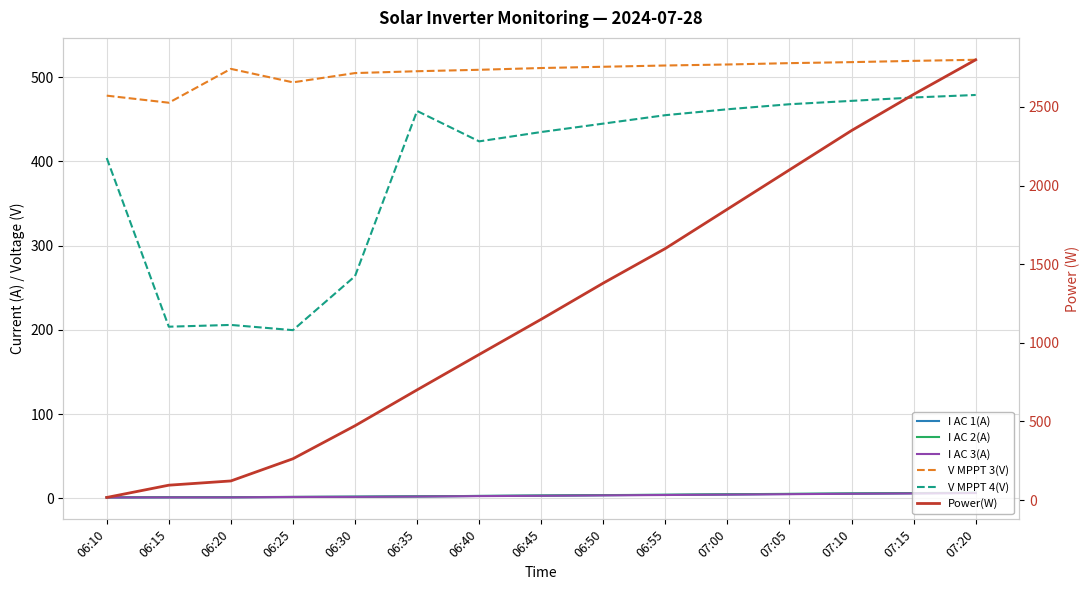

Rank the series at 07:10 from highest to lowest value.

Power(W), V MPPT 3(V), V MPPT 4(V), I AC 2(A), I AC 1(A), I AC 3(A)